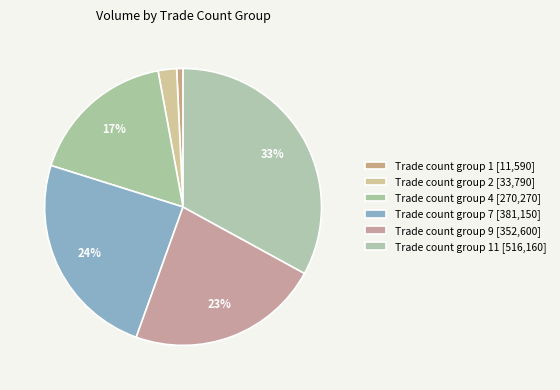

Is there any slice that represents more than half of the pie?

No